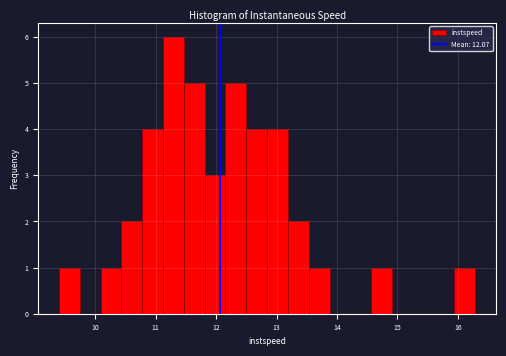

Around what value on the x-axis is the tallest bar? Give the approximate position of its centre, as read against the axis.

11.3